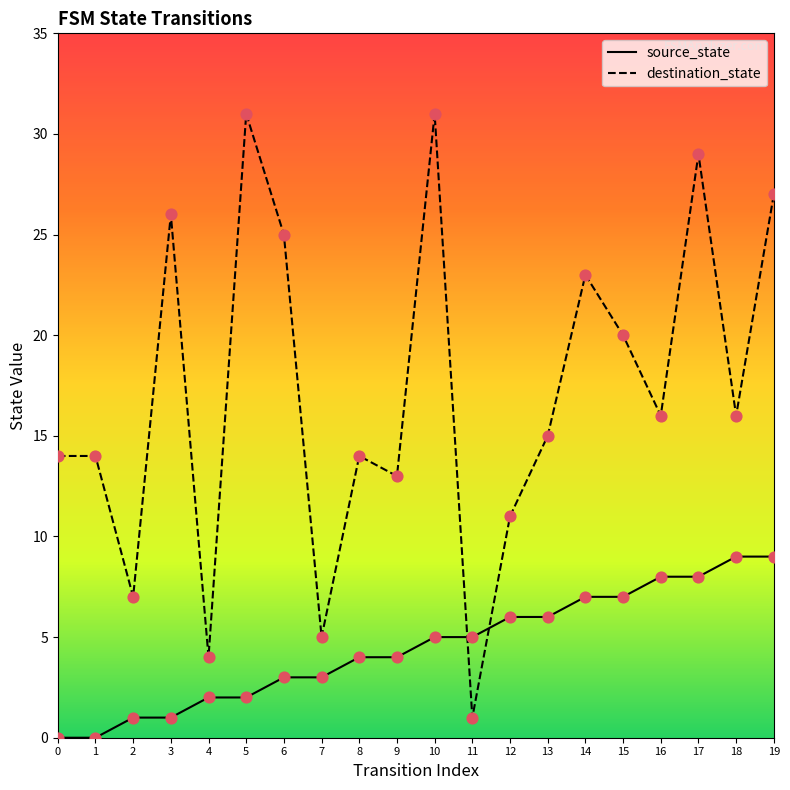

Is the value of destination_state at 8 greater than the value of source_state at 10?

Yes